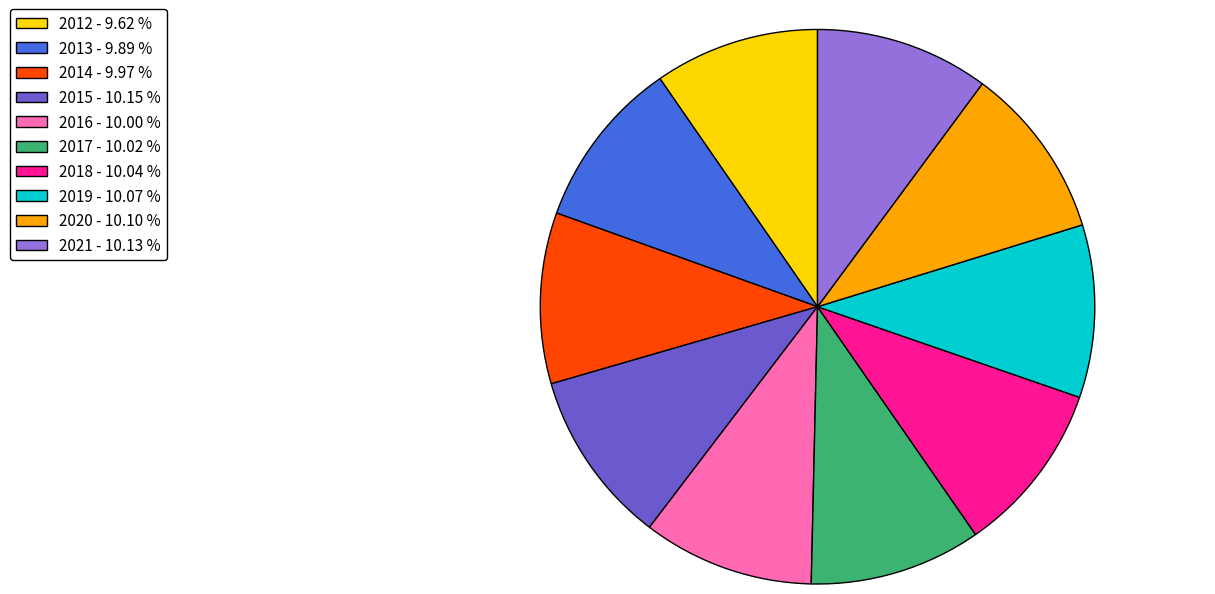

Approximately how many times larger is the value at 2014 - 9.97 % compared to 2019 - 10.07 %?

1.0